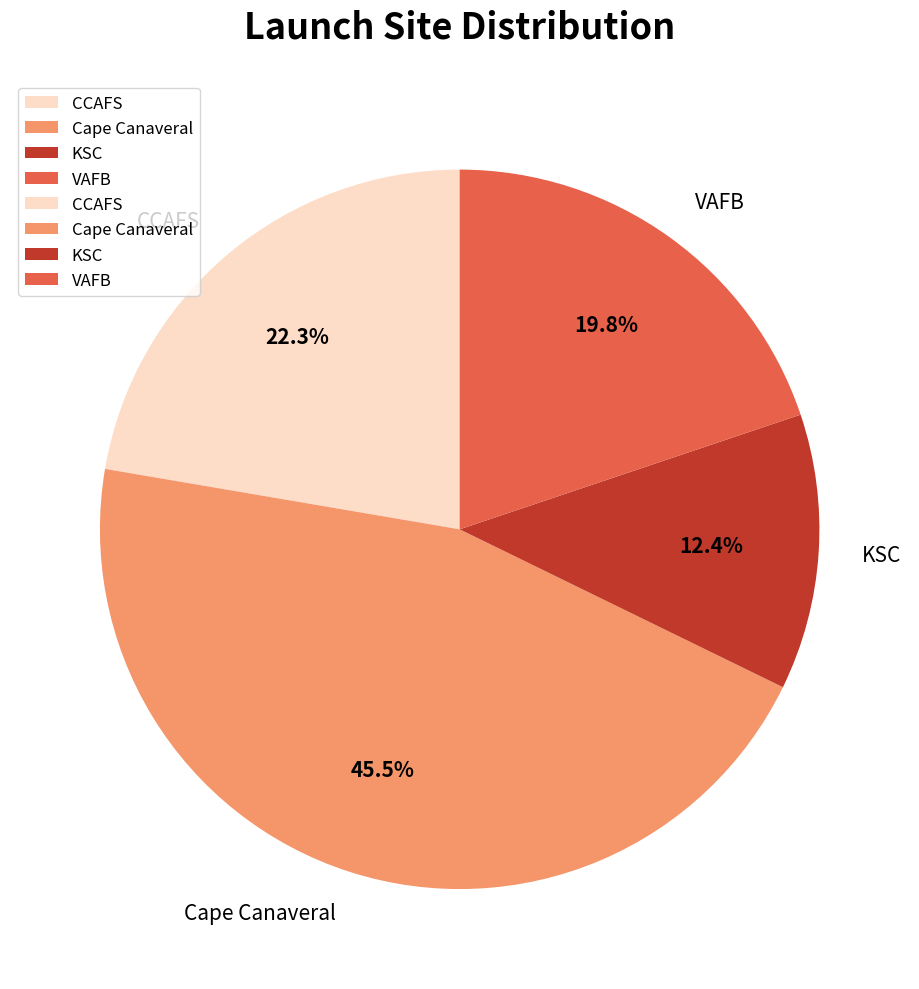

Count the number of slices in the pie.

4